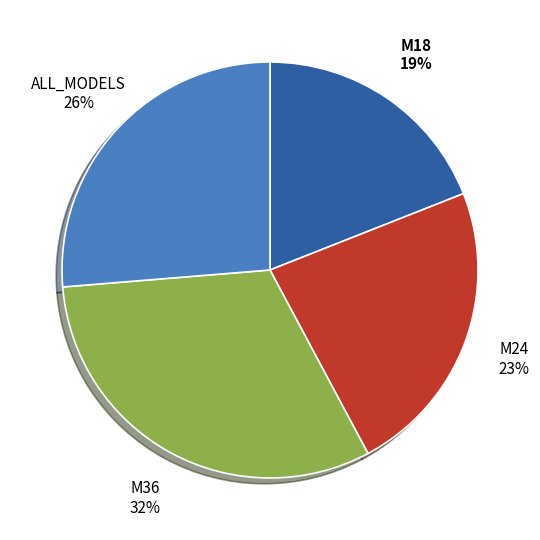

To the nearest percent, what is the combined percentage of M18 and ALL_MODELS?

45%